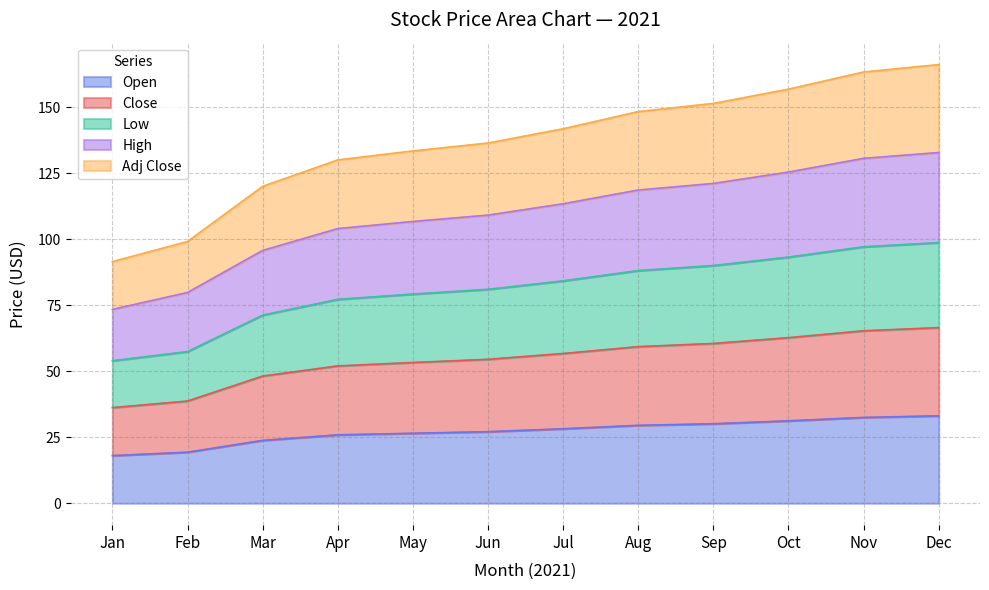

What is the lowest value of the Open series?

18.0